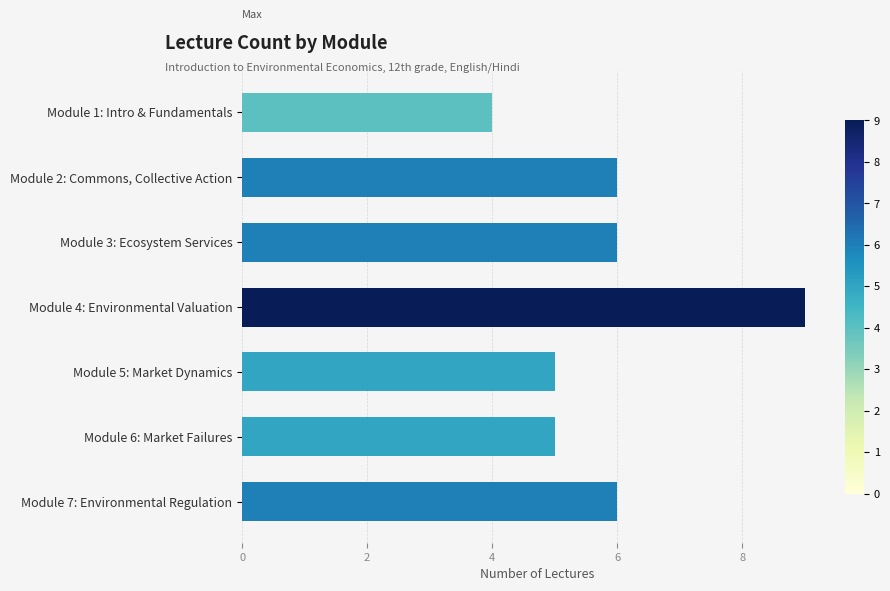

How many data points does each series have?

7